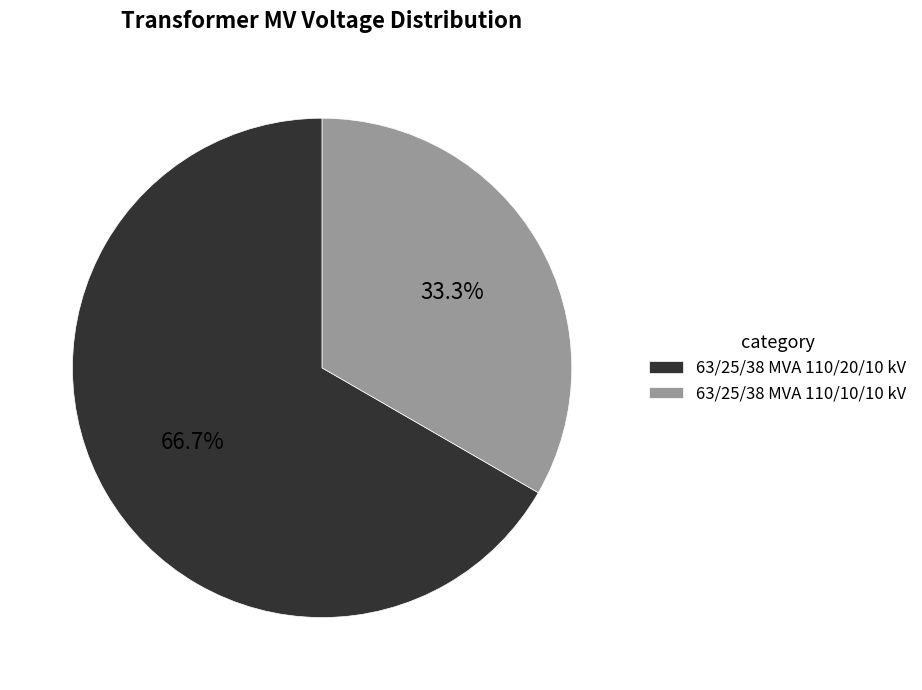

What is the smallest slice in the pie chart?

63/25/38 MVA 110/10/10 kV